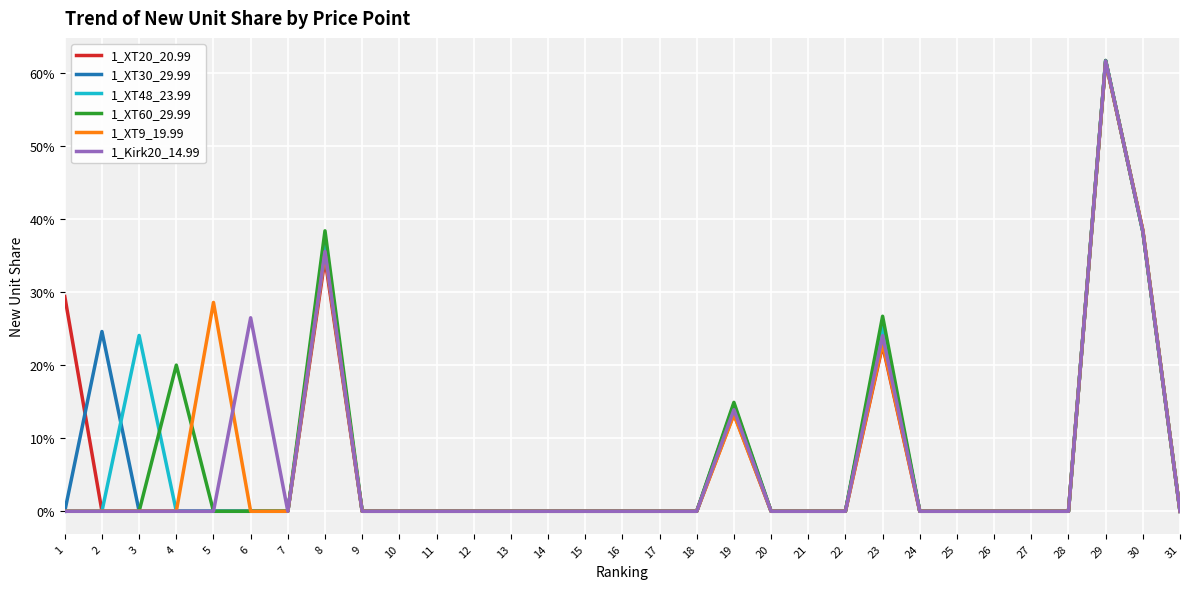

What are all the series names shown in the legend?

1_XT20_20.99, 1_XT30_29.99, 1_XT48_23.99, 1_XT60_29.99, 1_XT9_19.99, 1_Kirk20_14.99